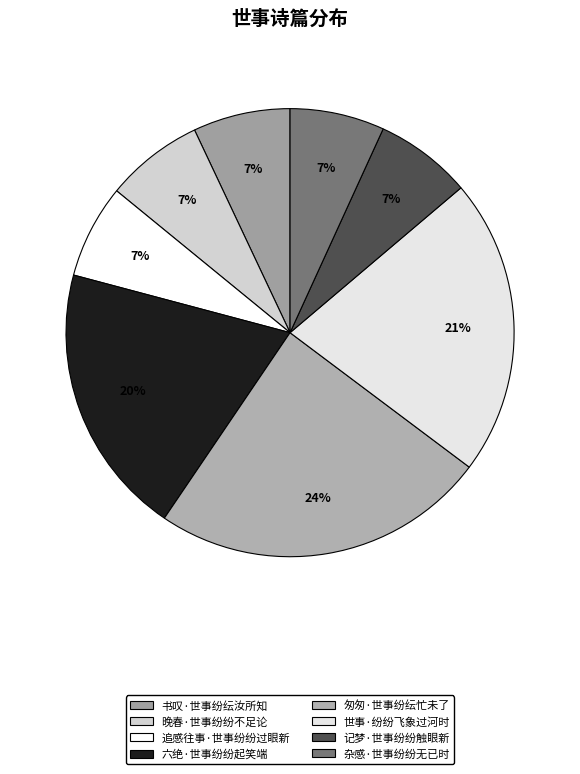

To the nearest percent, what is the difference between the largest and smallest slice percentages?

17%